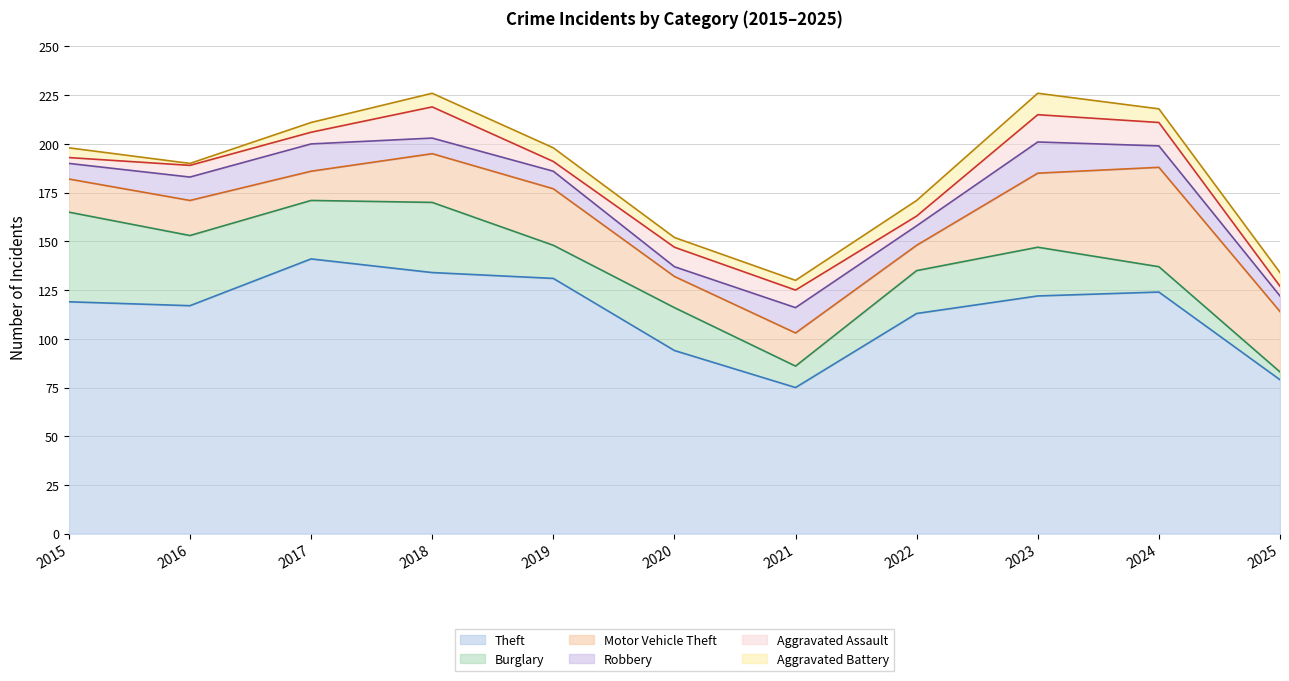

Is it true that Aggravated Assault equals 3 at 2023?

False